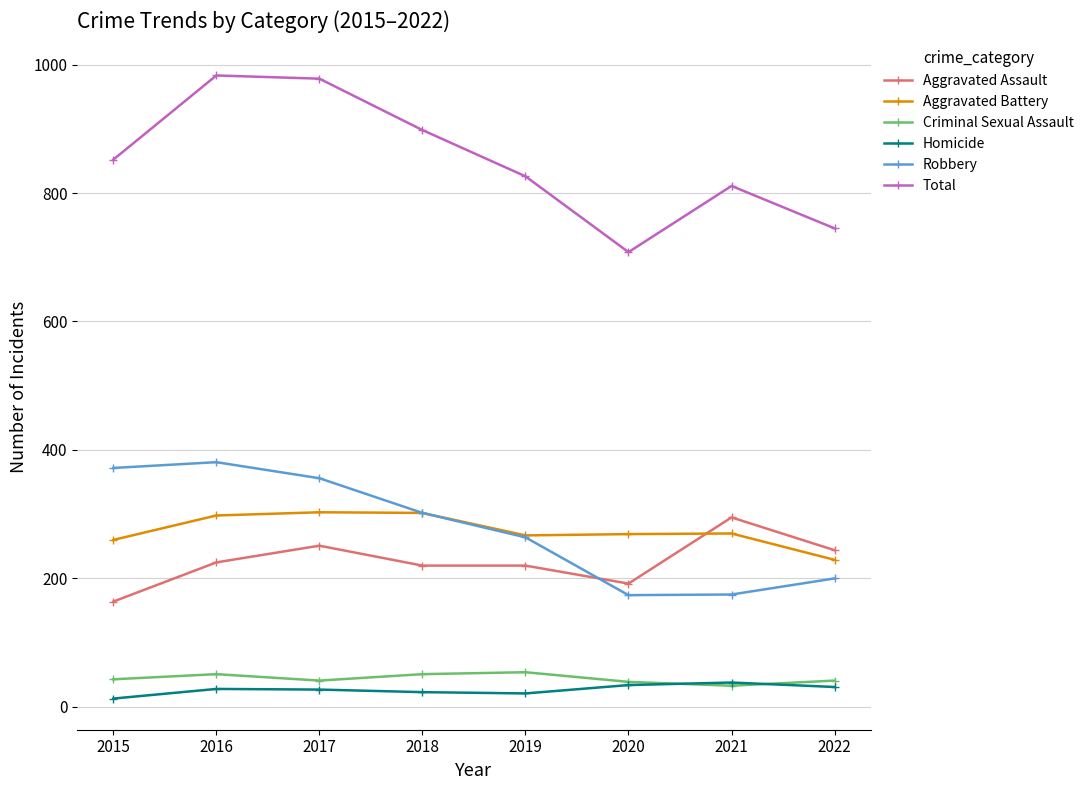

Between 2015 and 2020, which series saw the biggest shift?

Robbery